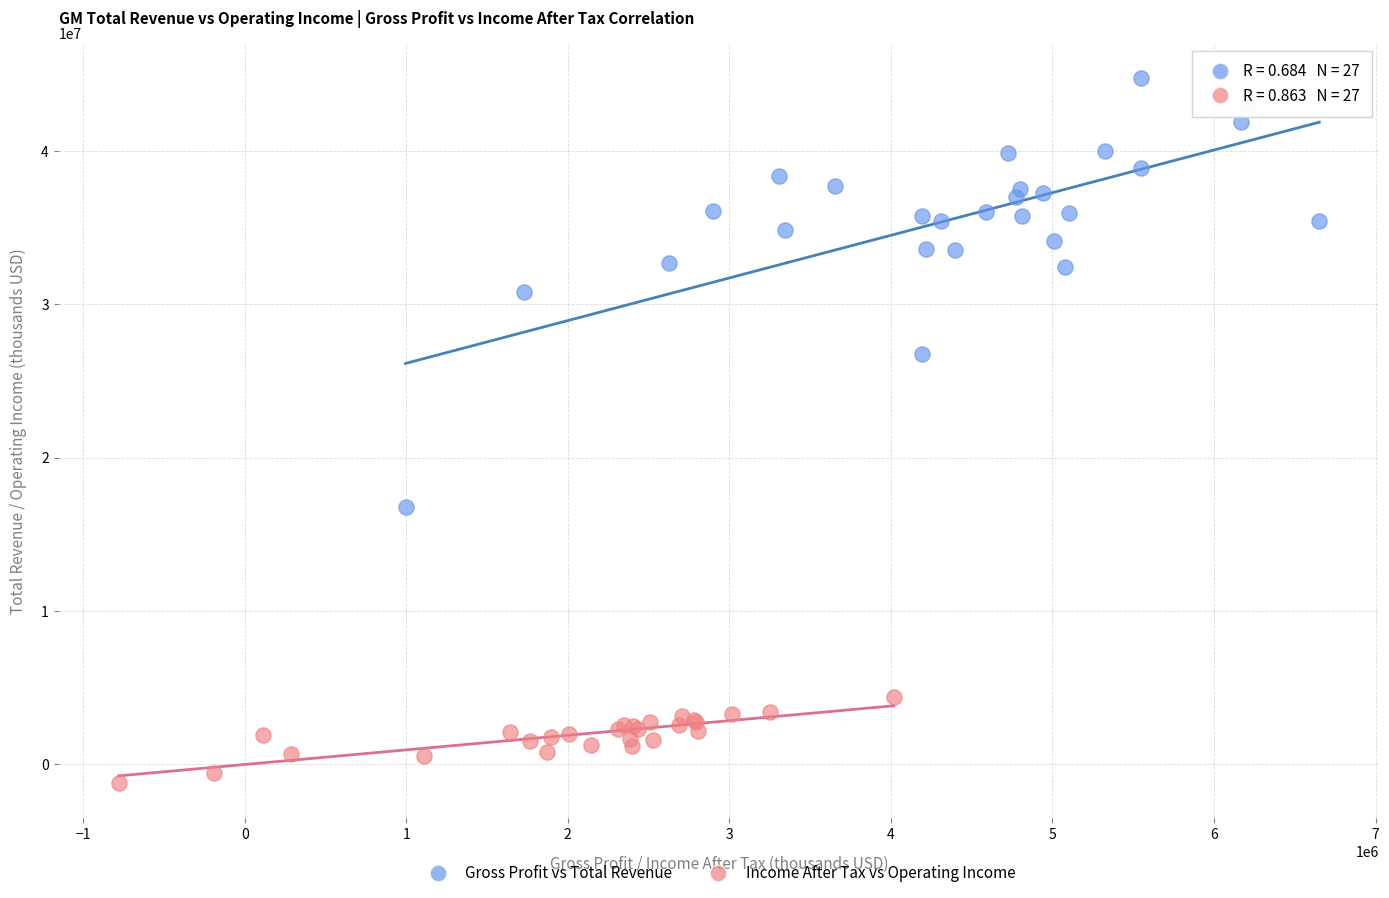

What are all the series names shown in the legend?

Gross Profit vs Total Revenue, Income After Tax vs Operating Income